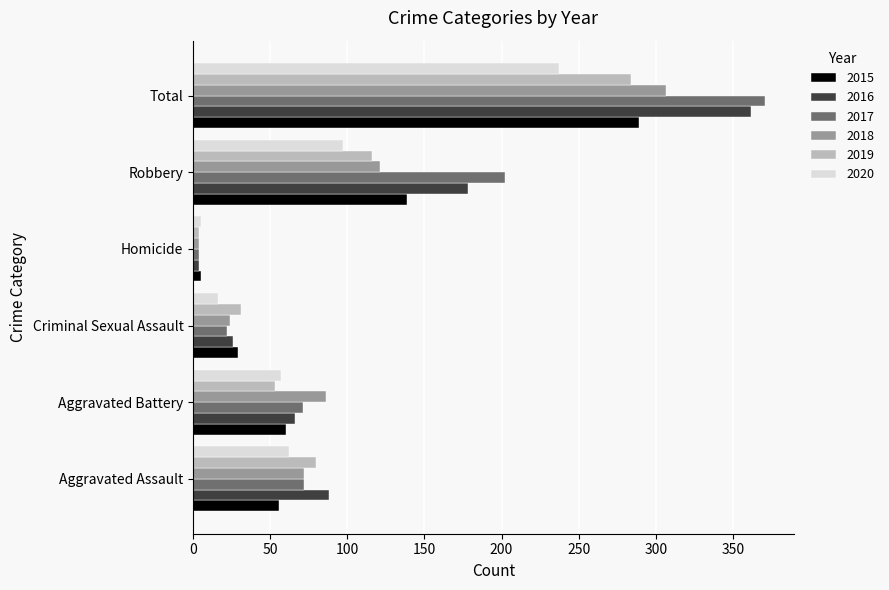

The value of 2016 at Homicide is 4. True or false?

True